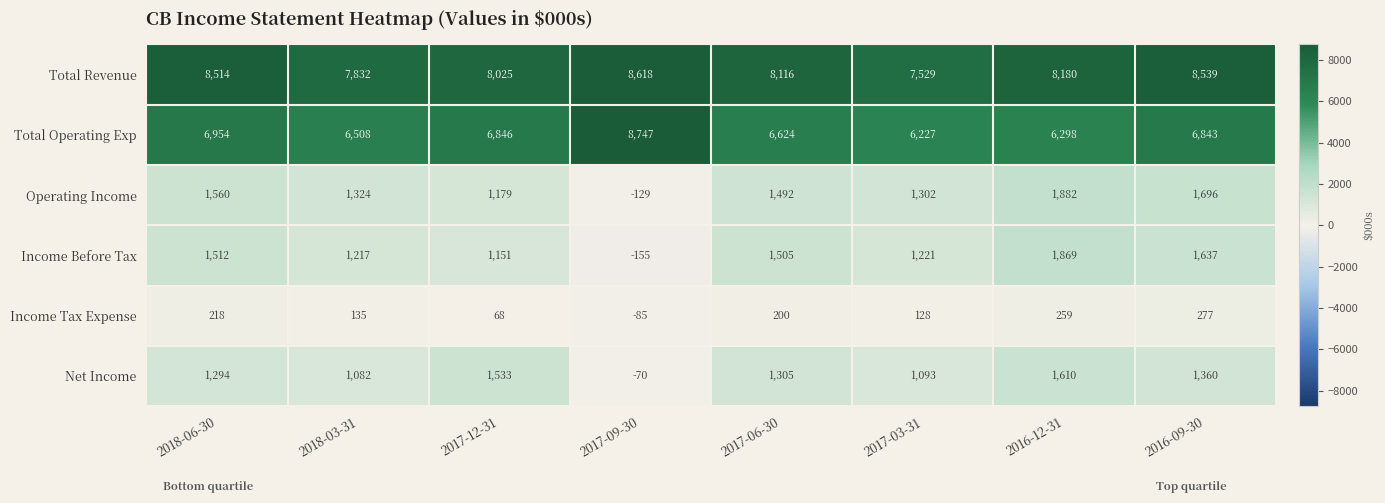

Which series has the widest spread of values?

Total Operating Exp